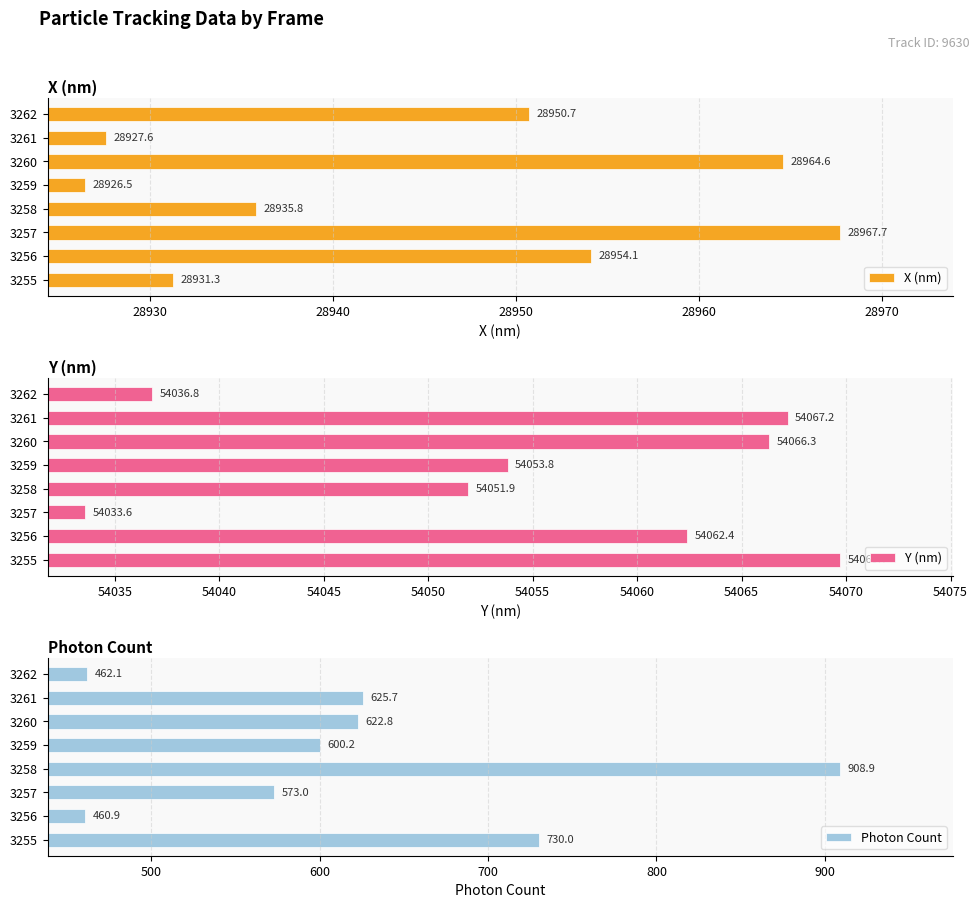

List the labels in order of X (nm) value, smallest first.

3259, 3261, 3255, 3258, 3262, 3256, 3260, 3257